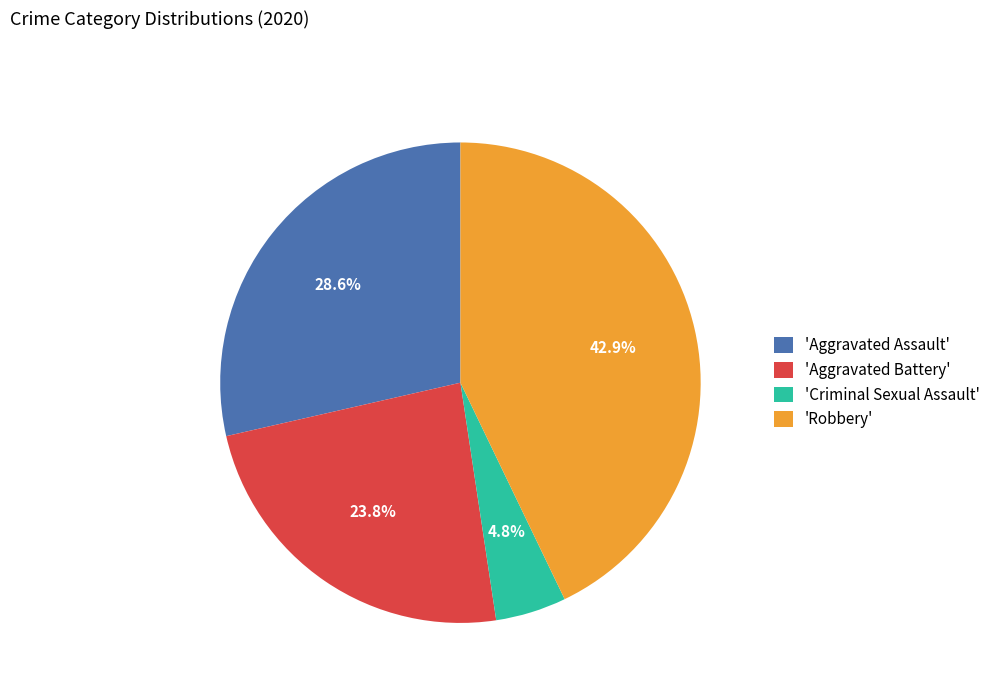

Combined, do 'Robbery' and 'Aggravated Assault' account for over 50%?

Yes